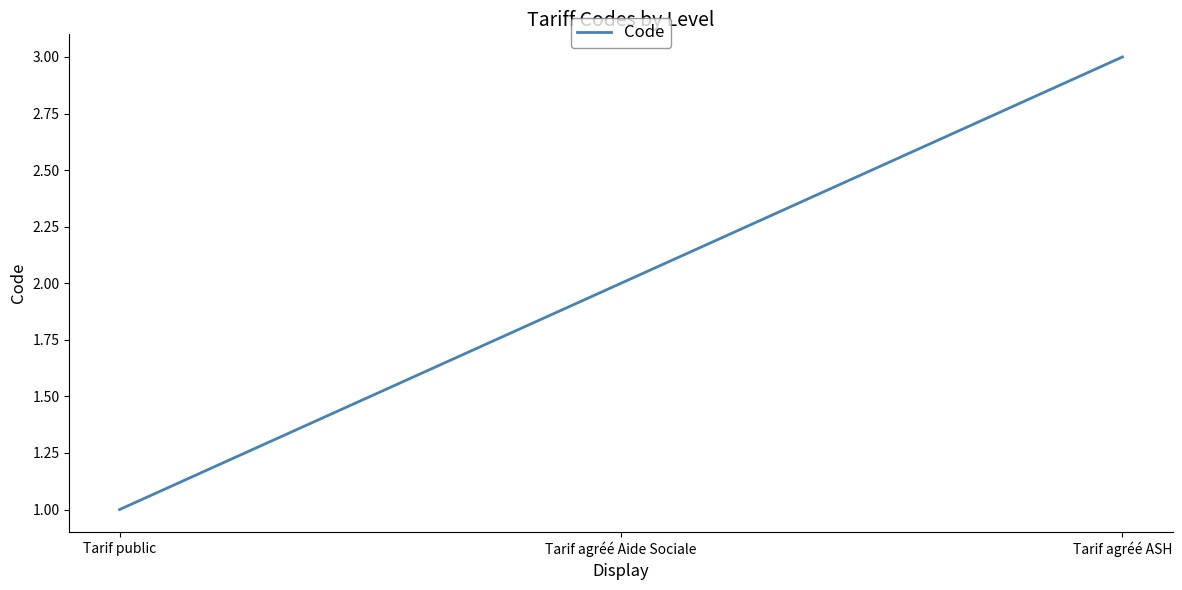

What is the minimum value shown in the chart?

1